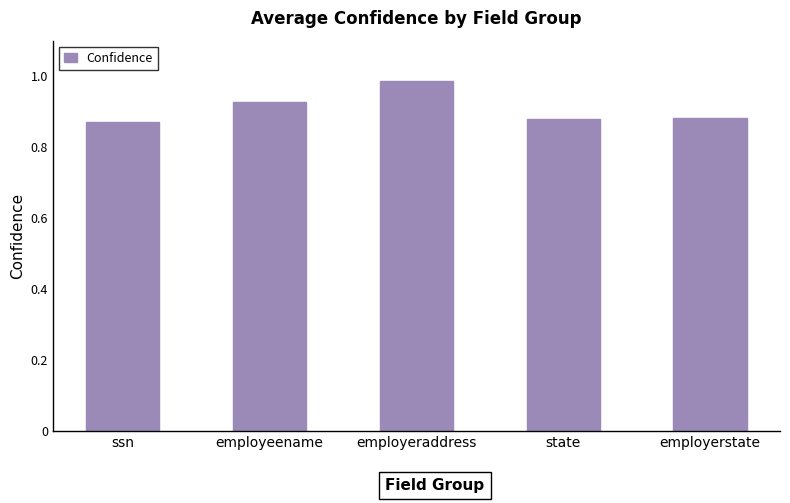

What is the sum of the values at employerstate and ssn?

1.8